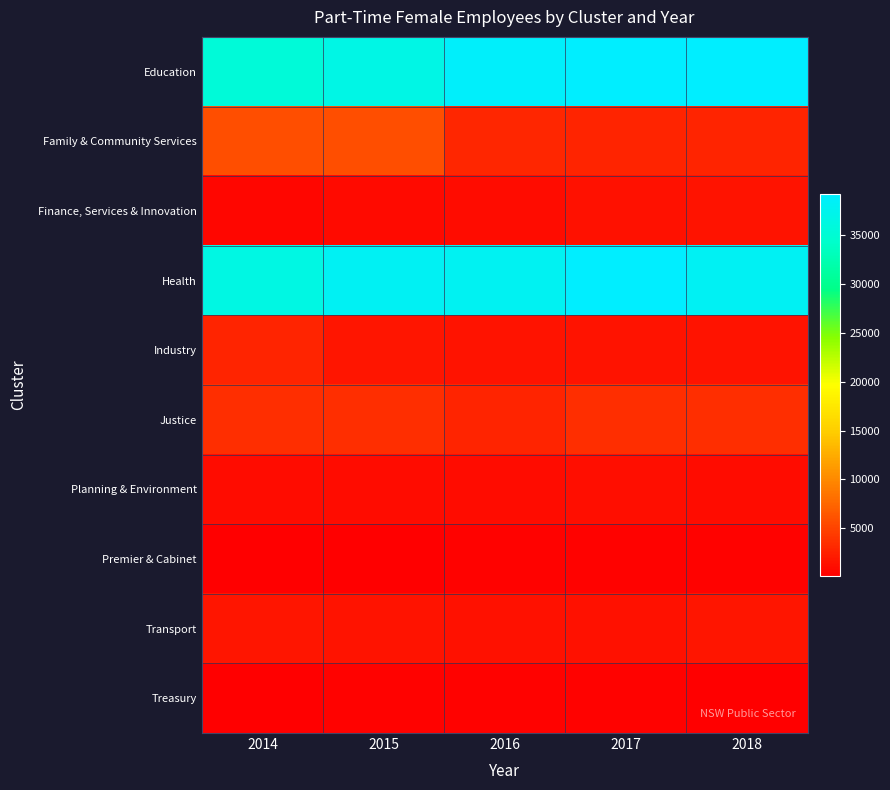

How many distinct data groups are displayed?

10